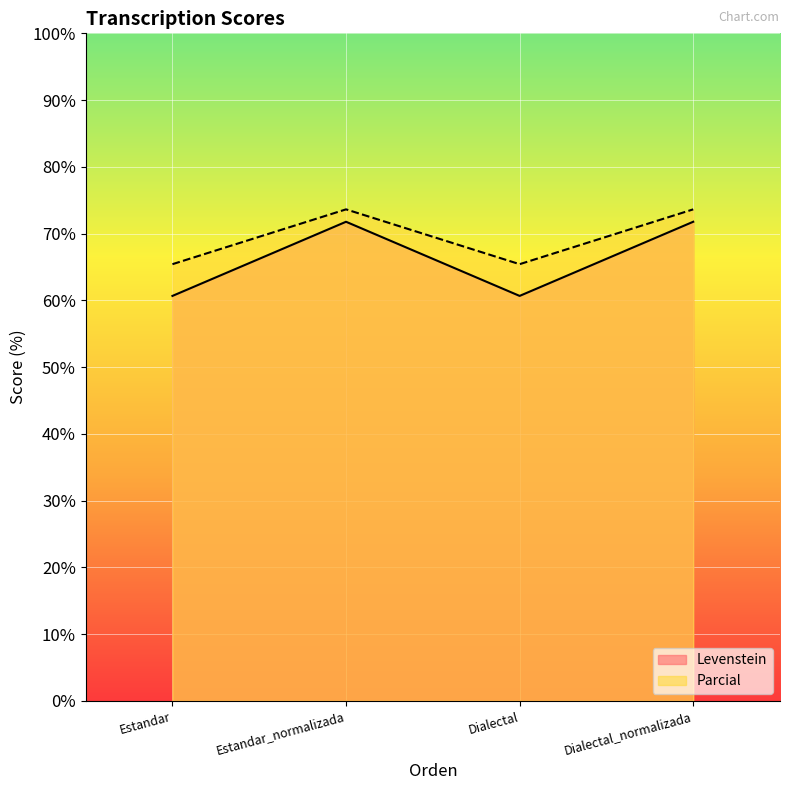

At how many categories does at least one series exceed 67?

2